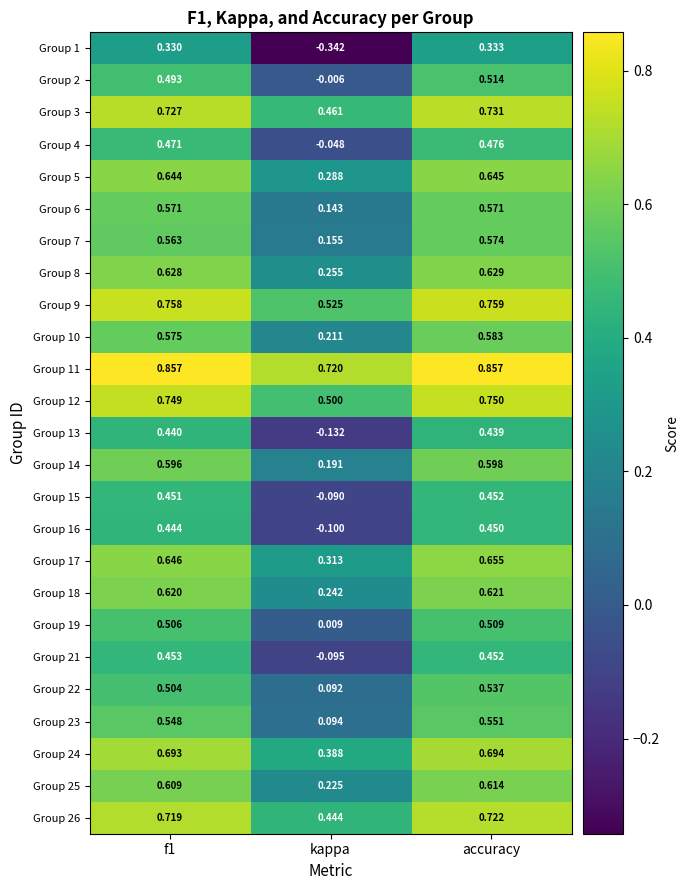

Rank the series by their maximum value, from highest to lowest.

Group 11, Group 9, Group 12, Group 3, Group 26, Group 24, Group 17, Group 5, Group 8, Group 18, Group 25, Group 14, Group 10, Group 7, Group 6, Group 23, Group 22, Group 2, Group 19, Group 4, Group 21, Group 15, Group 16, Group 13, Group 1